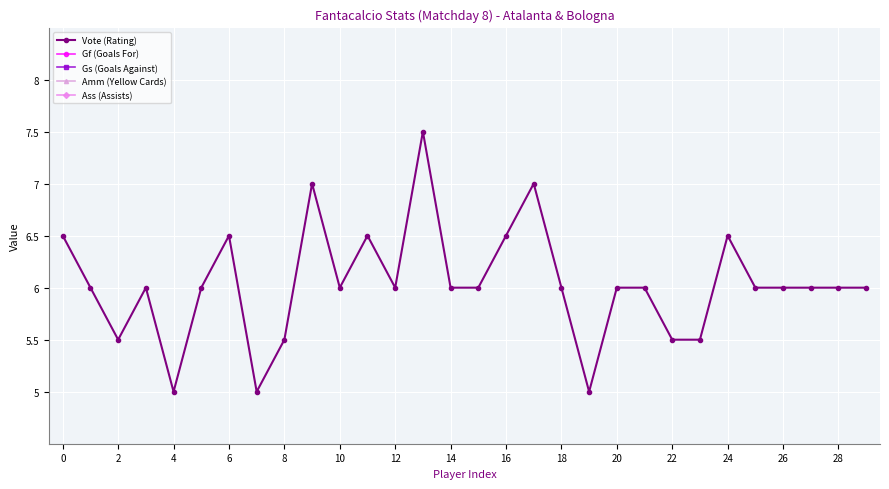

The value of Vote (Rating) at 4 is 1.3. True or false?

False